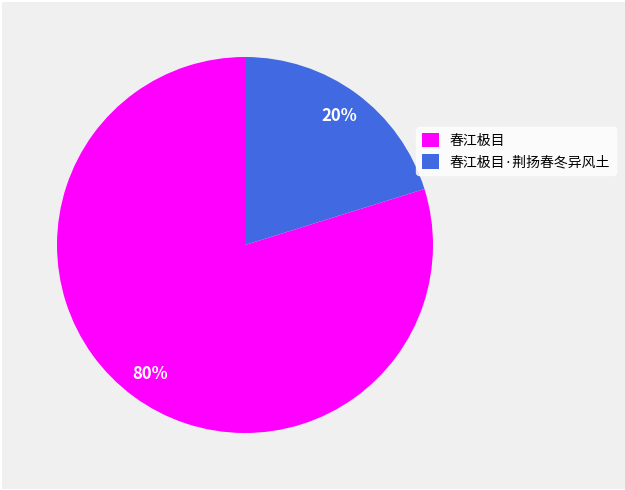

Is the sum of 春江极目·荆扬春冬异风土 and 春江极目 greater than half?

Yes